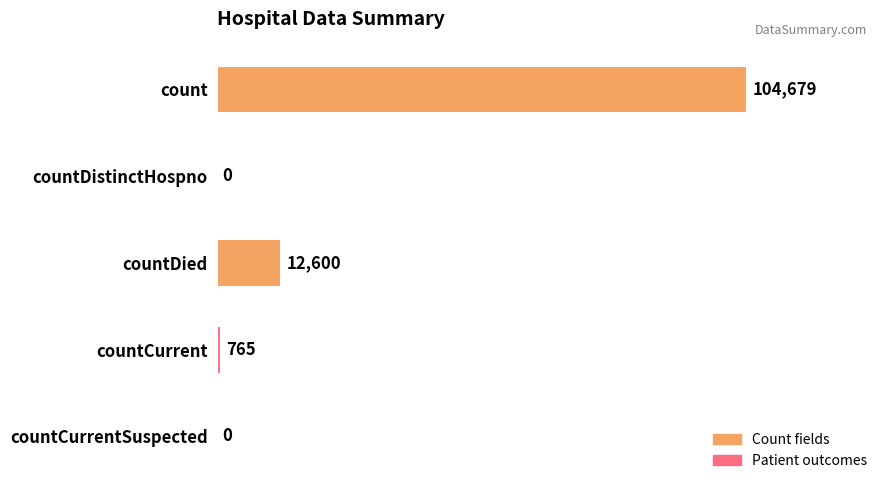

How many data points does each series have?

5